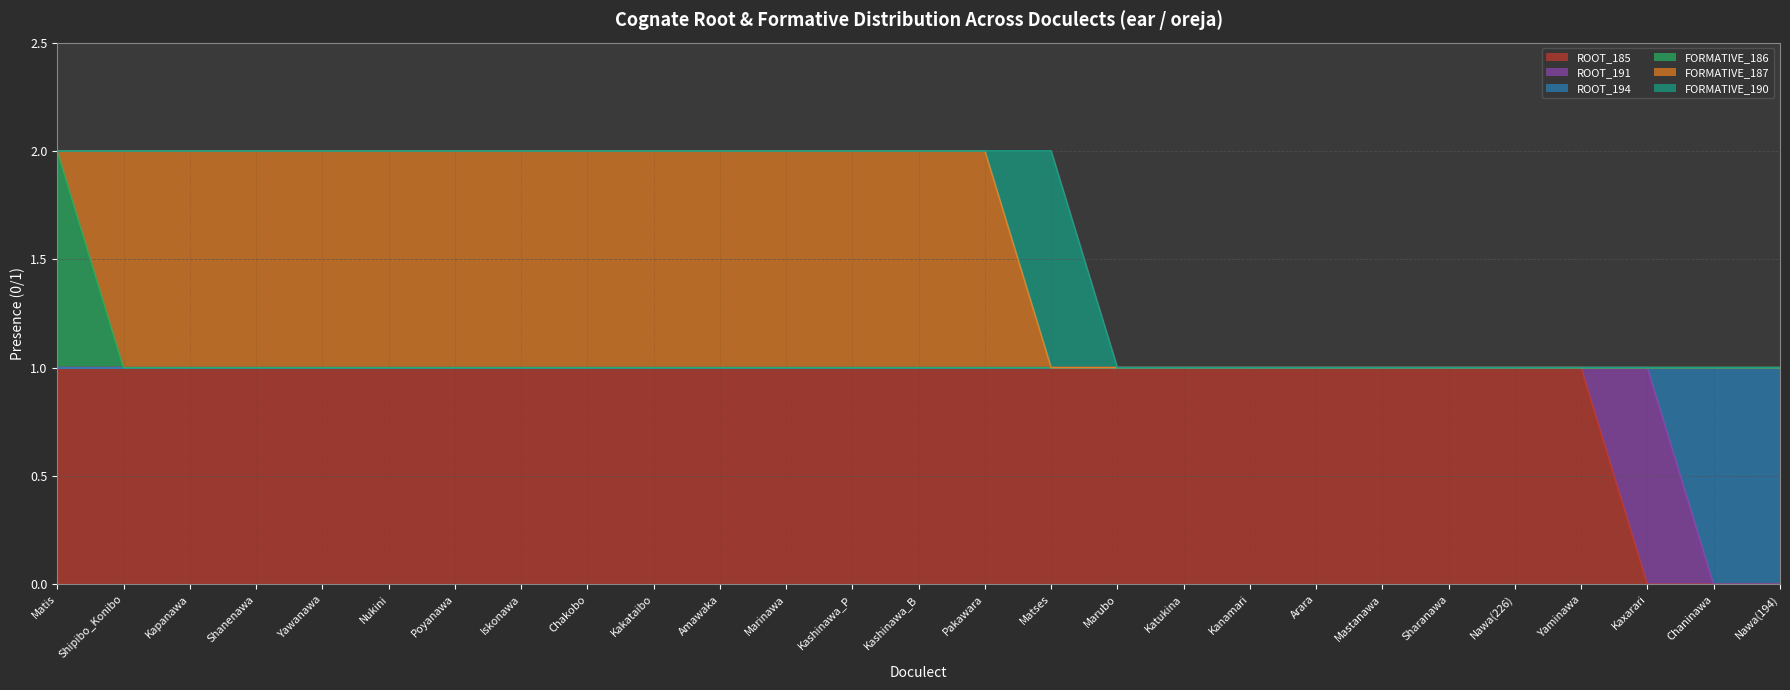

How many lines are shown in the chart?

6